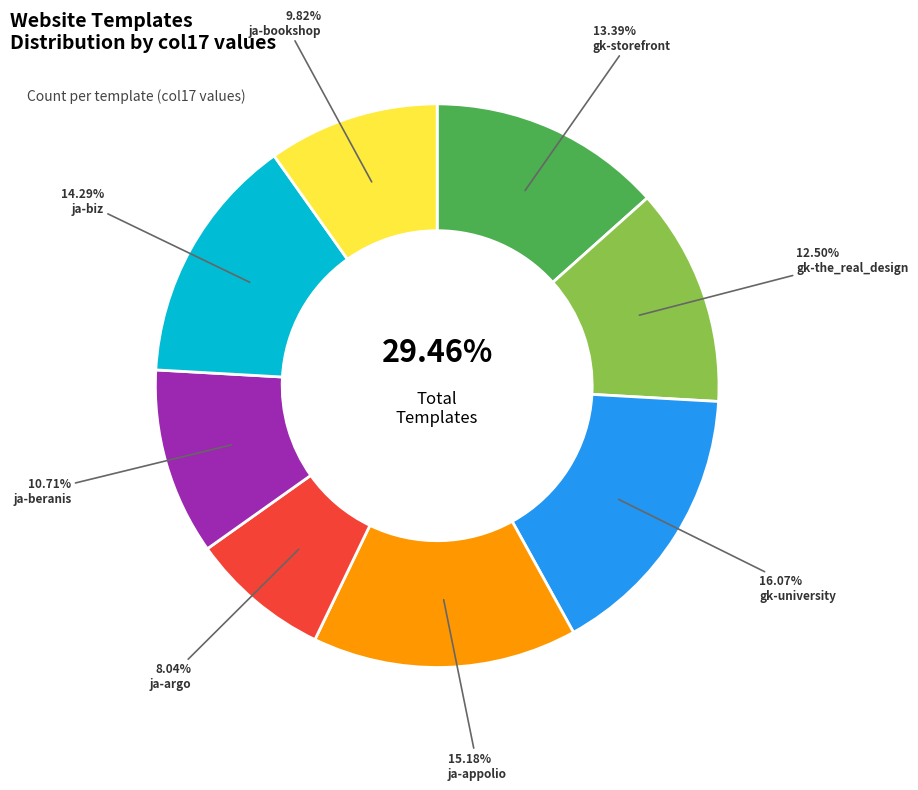

Is the sum of gk_storefront and gk_university greater than half?

No